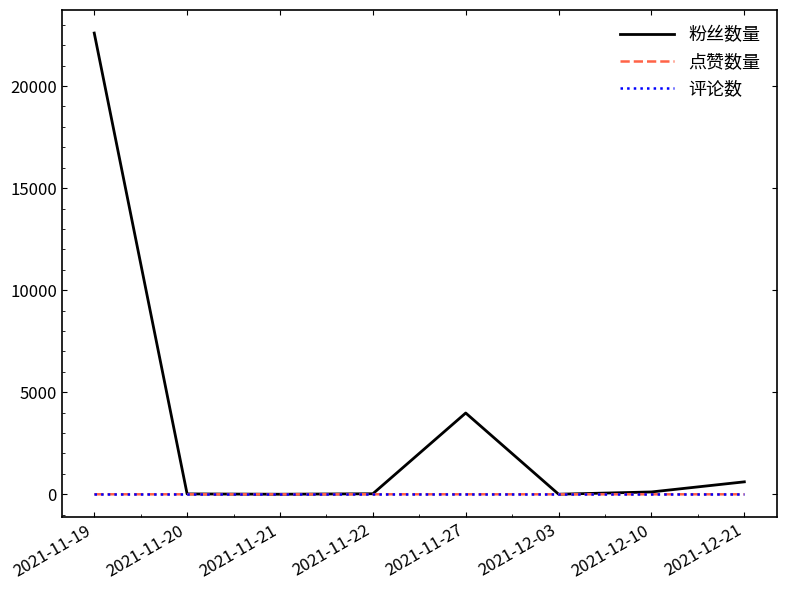

Which series has the widest spread of values?

粉丝数量